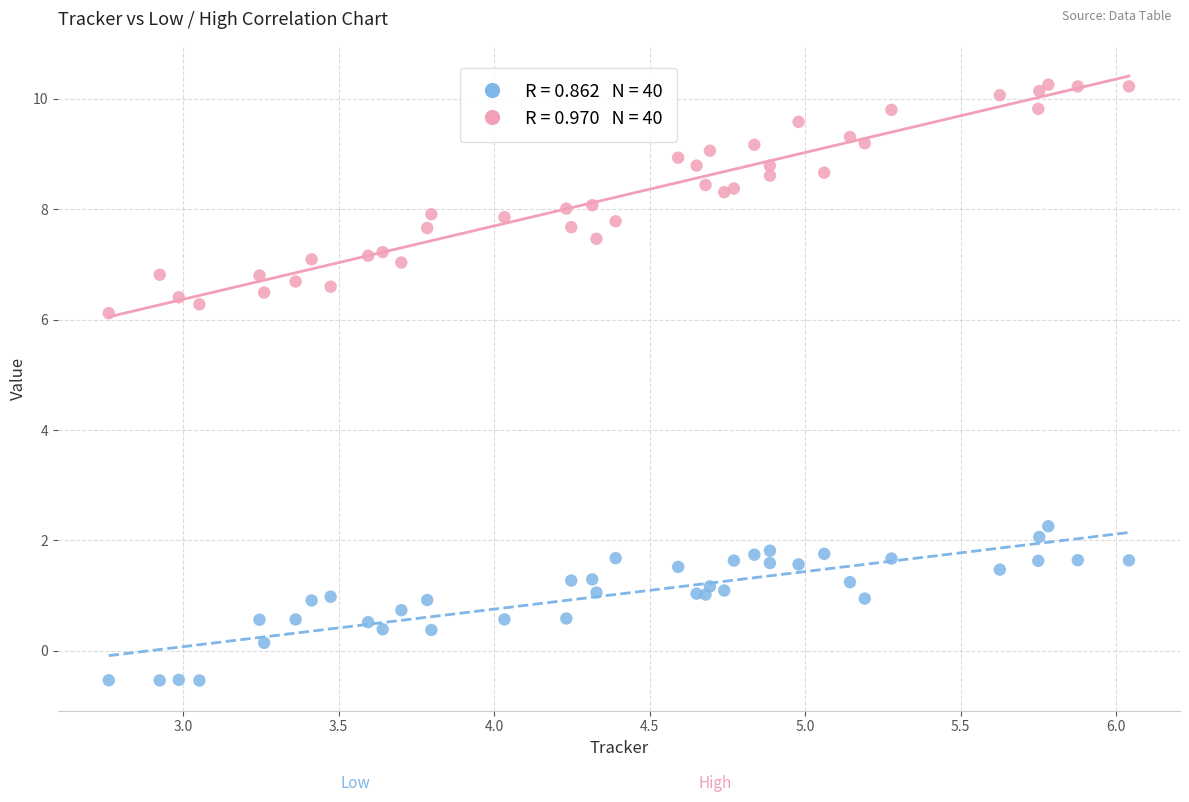

Across all series, what Y value is closest to 4?

2.3